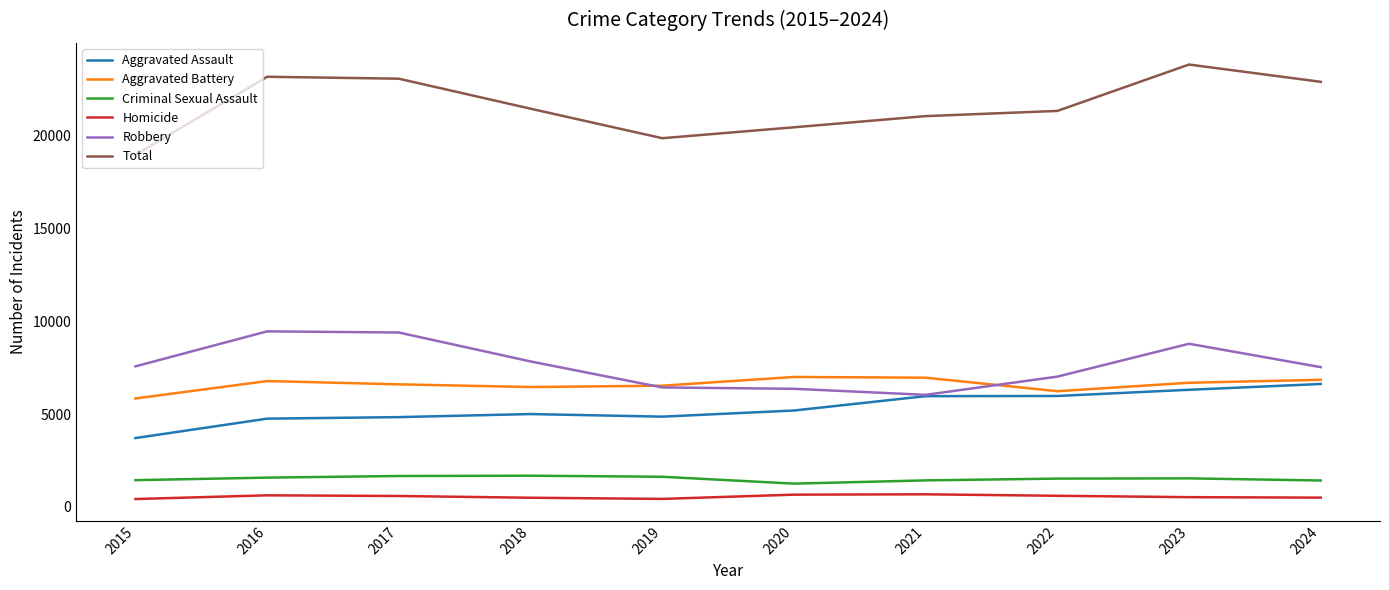

At 2017, list the series in order from largest to smallest.

Total, Robbery, Aggravated Battery, Aggravated Assault, Criminal Sexual Assault, Homicide